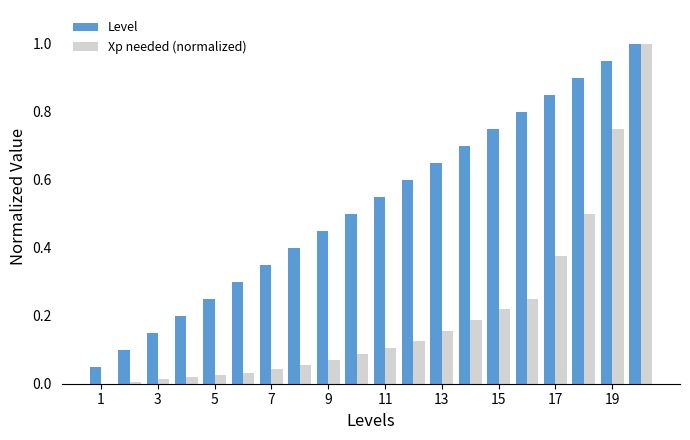

Which series has the largest total across all categories?

Level